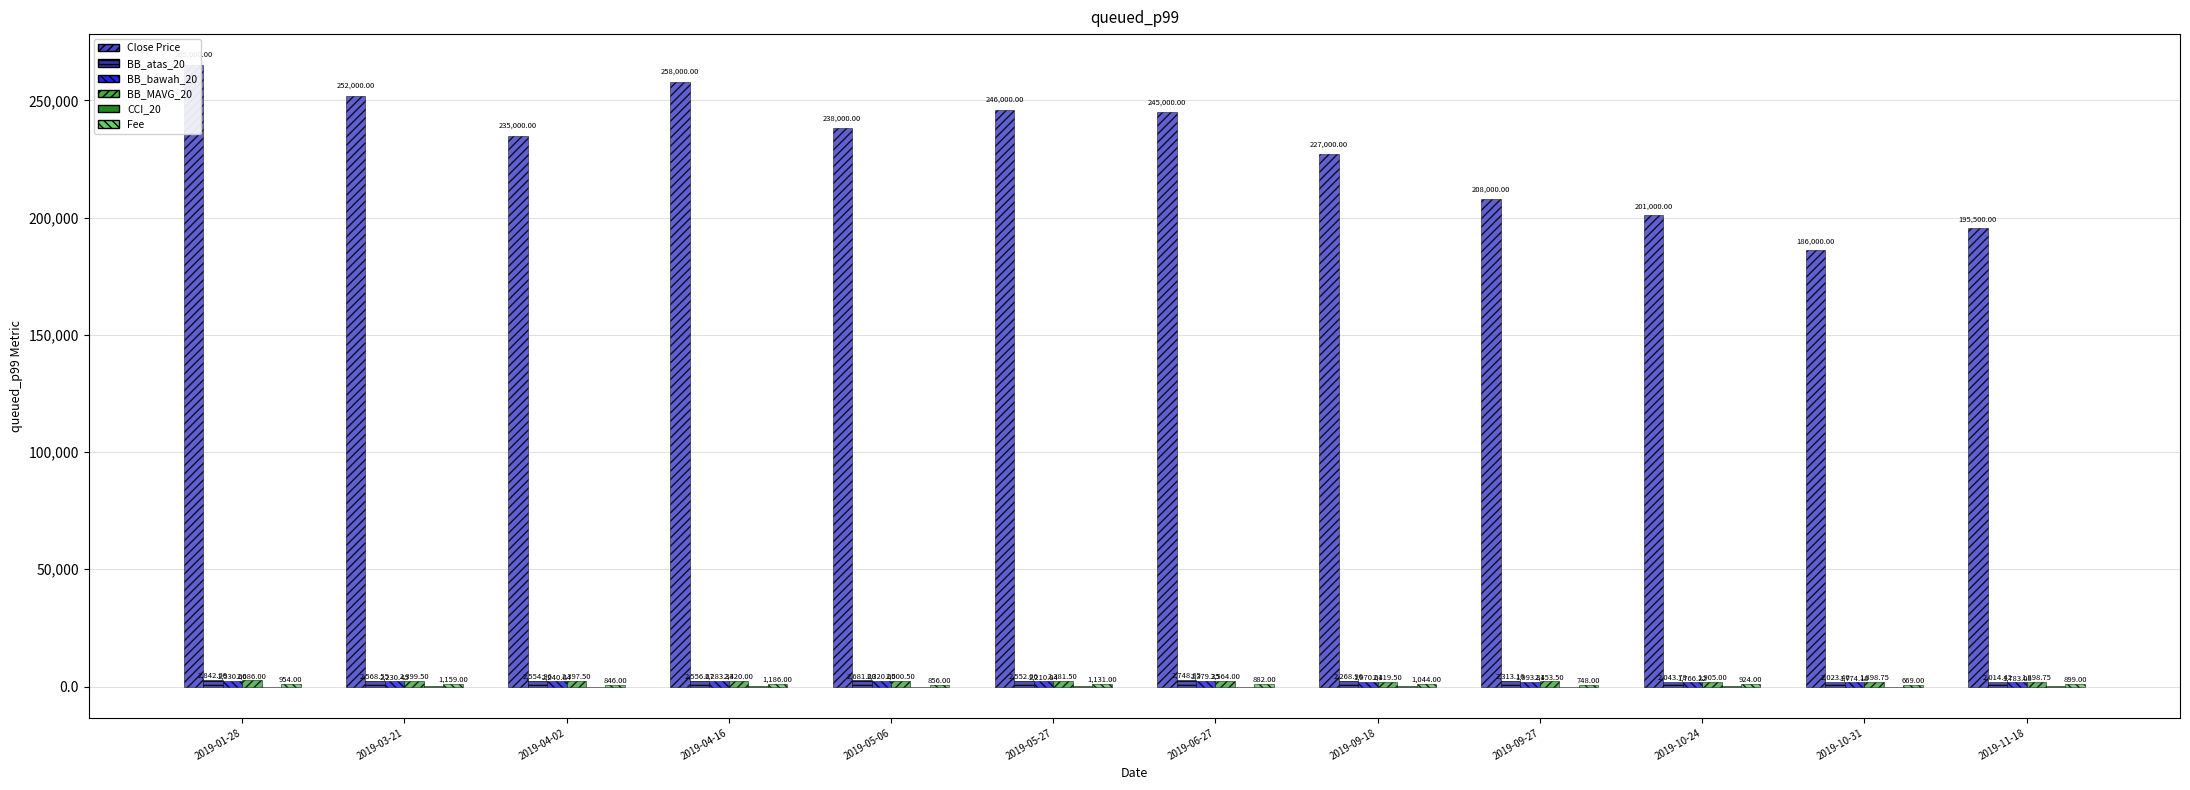

What position from the right is 2019-09-27?

4